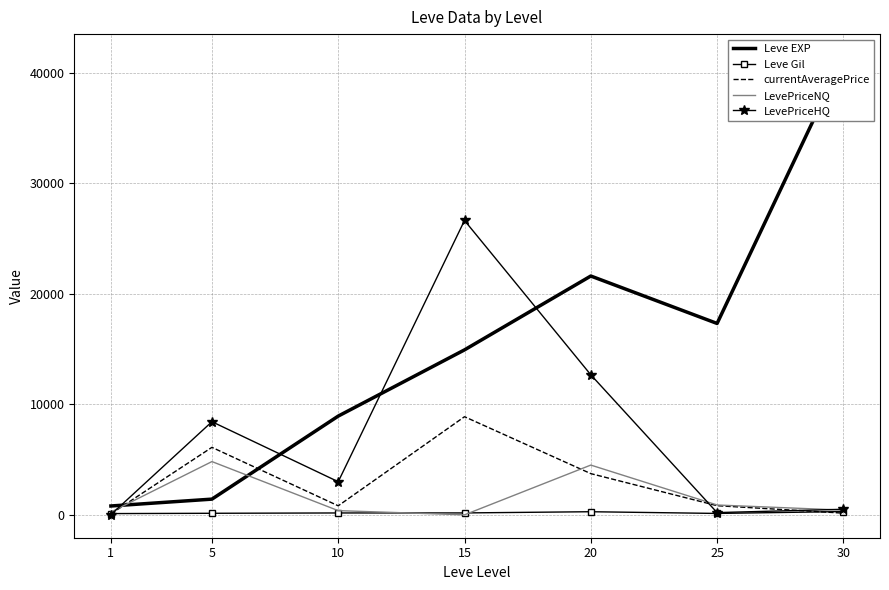

What is the difference between the LevePriceHQ values at 15 and 30?

26121.4